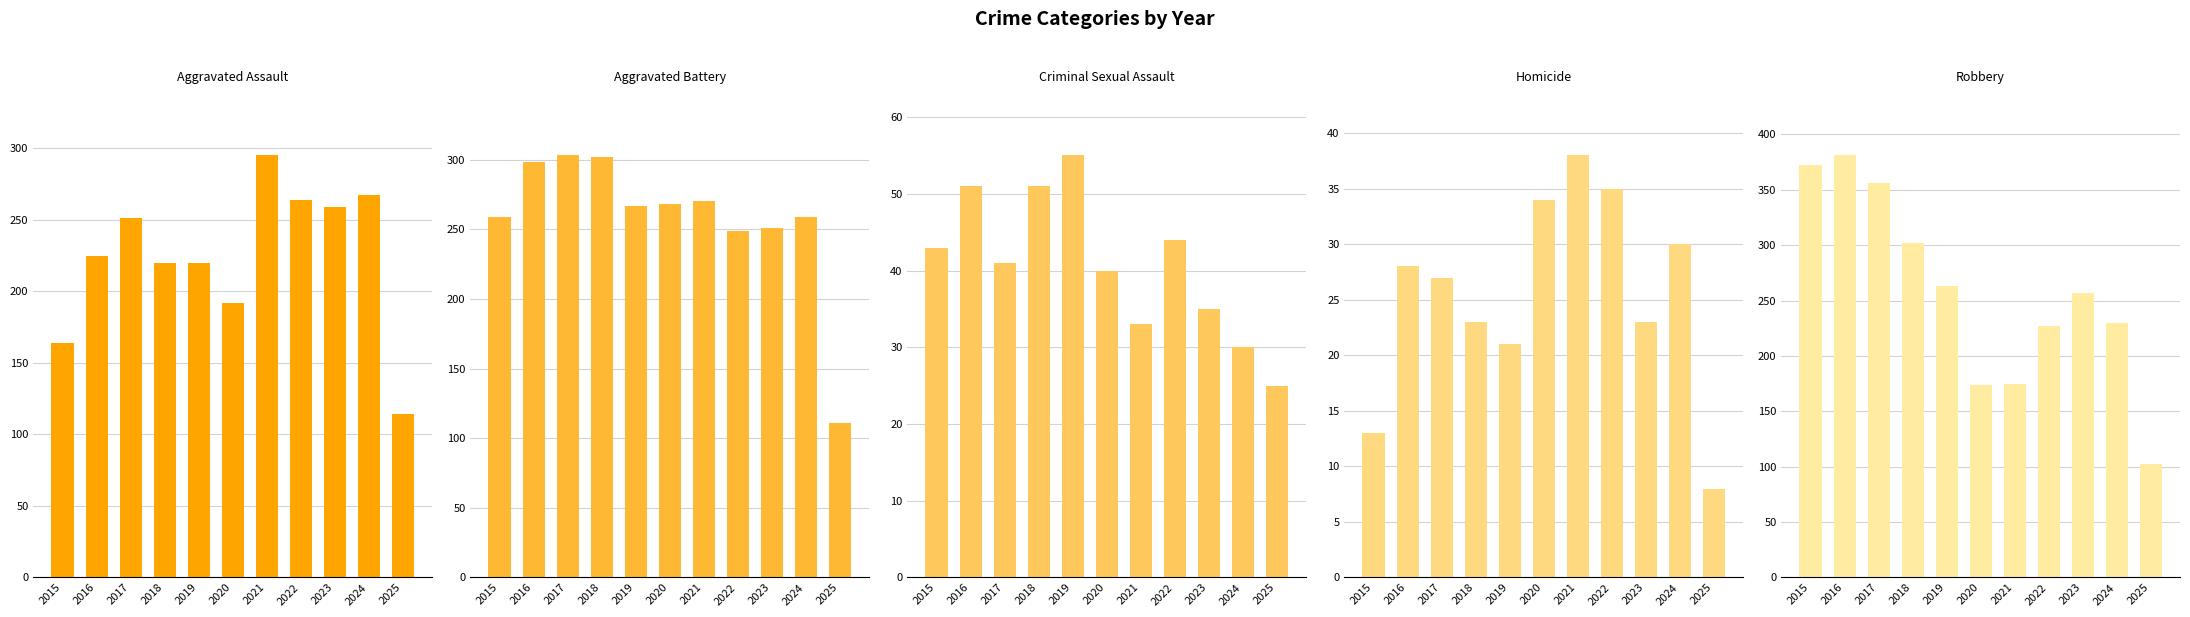

What are all the series names shown in the legend?

Aggravated Assault, Aggravated Battery, Criminal Sexual Assault, Homicide, Robbery